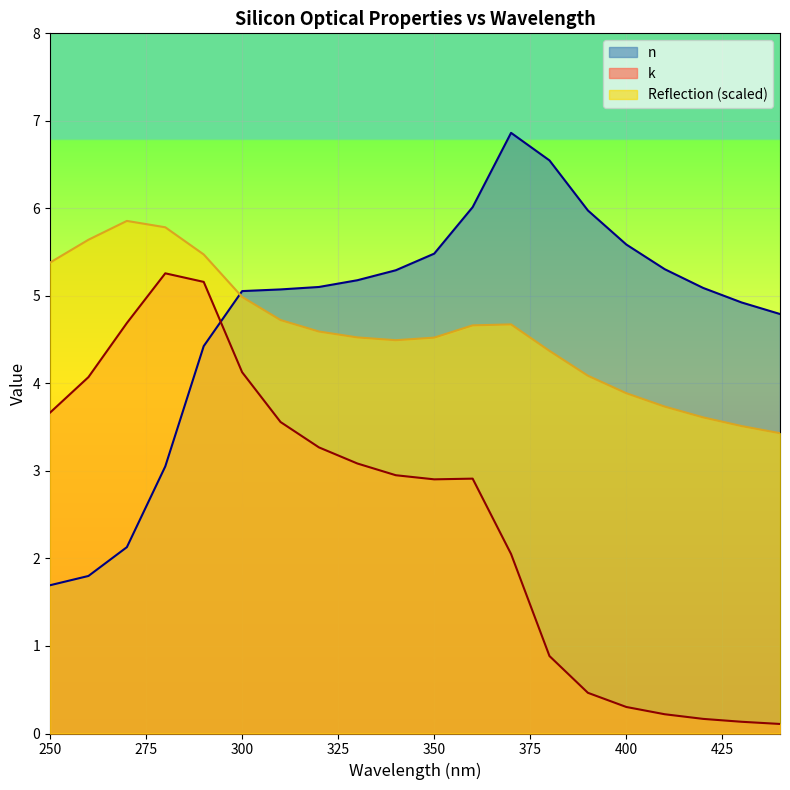

Reading right to left, transcribe all the data shown in this chart.

n: 4.8	4.9	5.1	5.3	5.6	6.0	6.5	6.9	6.0	5.5	5.3	5.2	5.1	5.1	5.1	4.4	3.1	2.1	1.8	1.7
k: 0.1	0.1	0.2	0.2	0.3	0.5	0.9	2.1	2.9	2.9	3.0	3.1	3.3	3.6	4.1	5.2	5.3	4.7	4.1	3.7
Reflection: 3.4	3.5	3.6	3.7	3.9	4.1	4.4	4.7	4.7	4.5	4.5	4.5	4.6	4.7	5.0	5.5	5.8	5.9	5.6	5.4